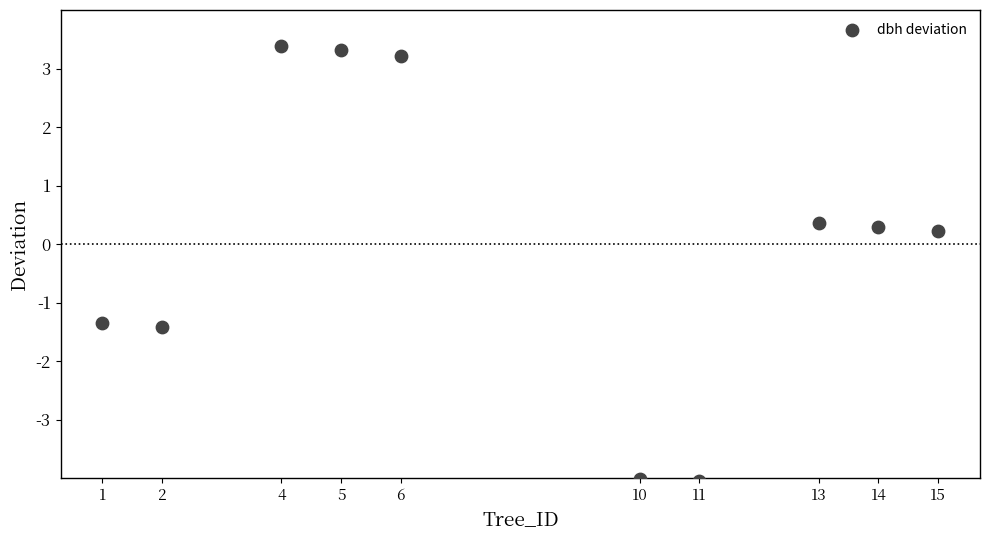

What is the range of Y values (max minus min)?

7.4